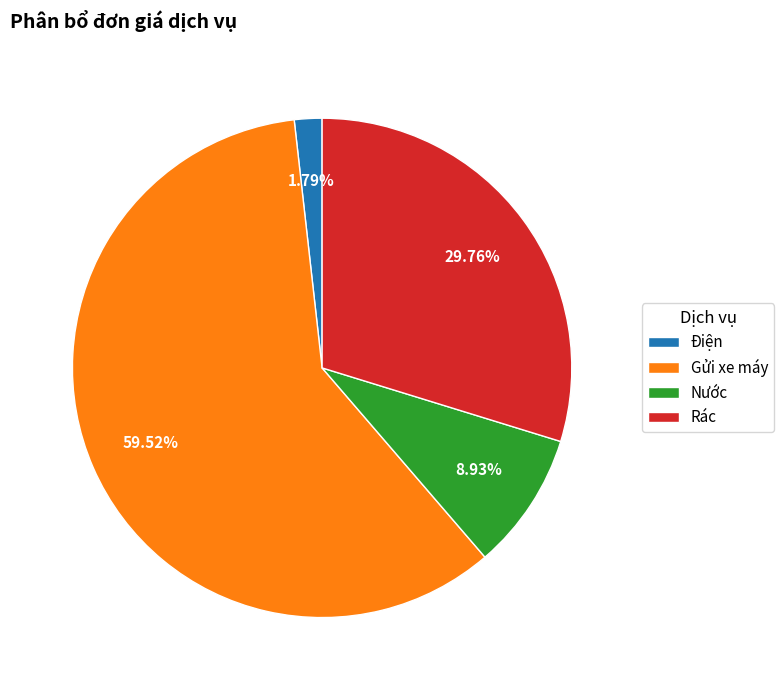

Rank the categories by value from lowest to highest.

Điện, Nước, Rác, Gửi xe máy